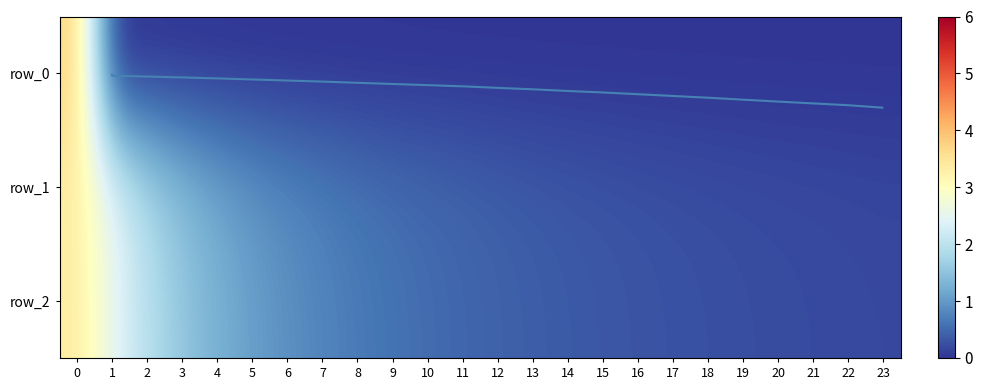

Rank the categories by row_2 value from lowest to highest.

23, 22, 21, 20, 19, 18, 17, 16, 15, 14, 13, 12, 11, 10, 9, 8, 7, 6, 5, 4, 3, 2, 1, 0